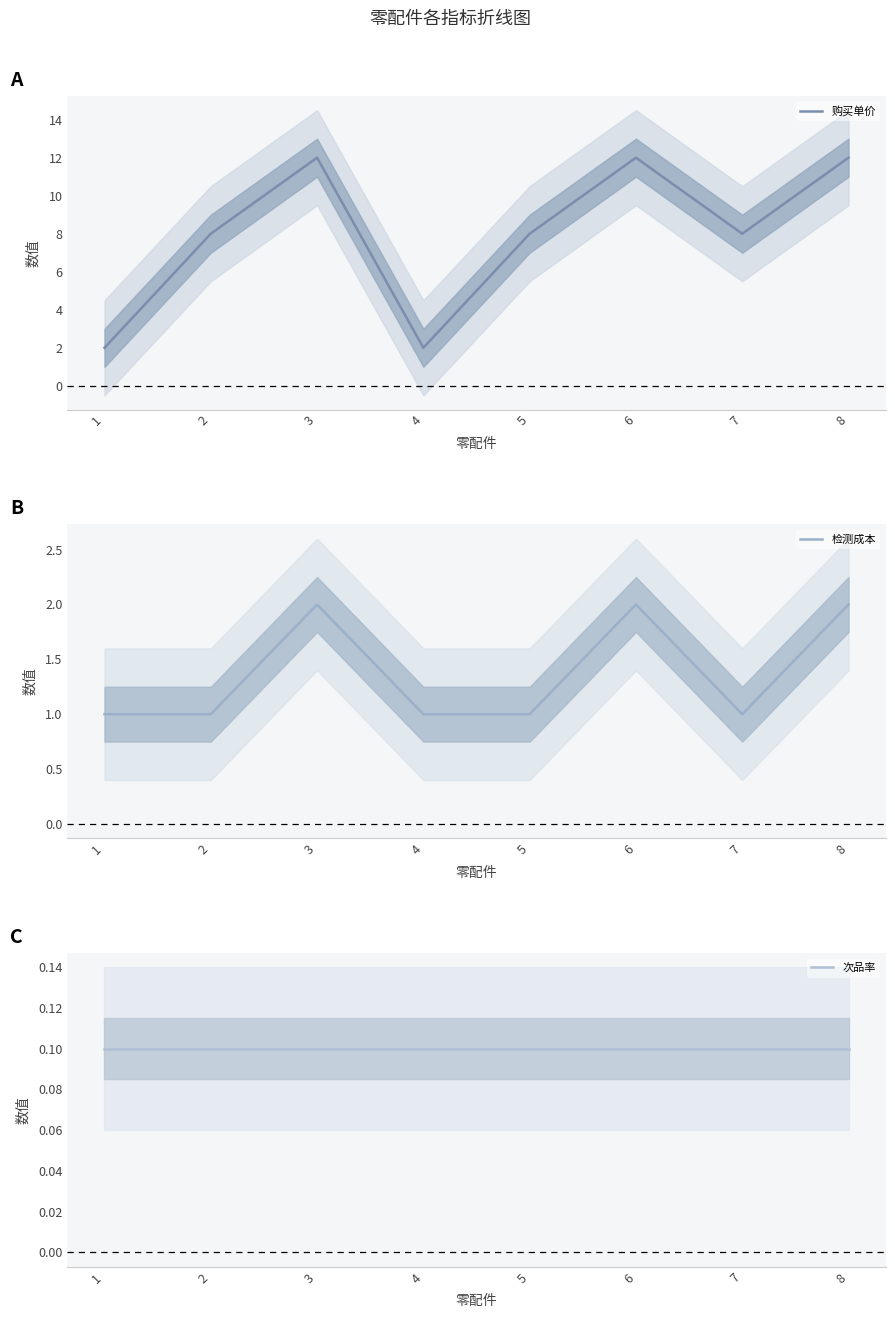

The value of 检测成本 at 5 is 0.3. True or false?

False